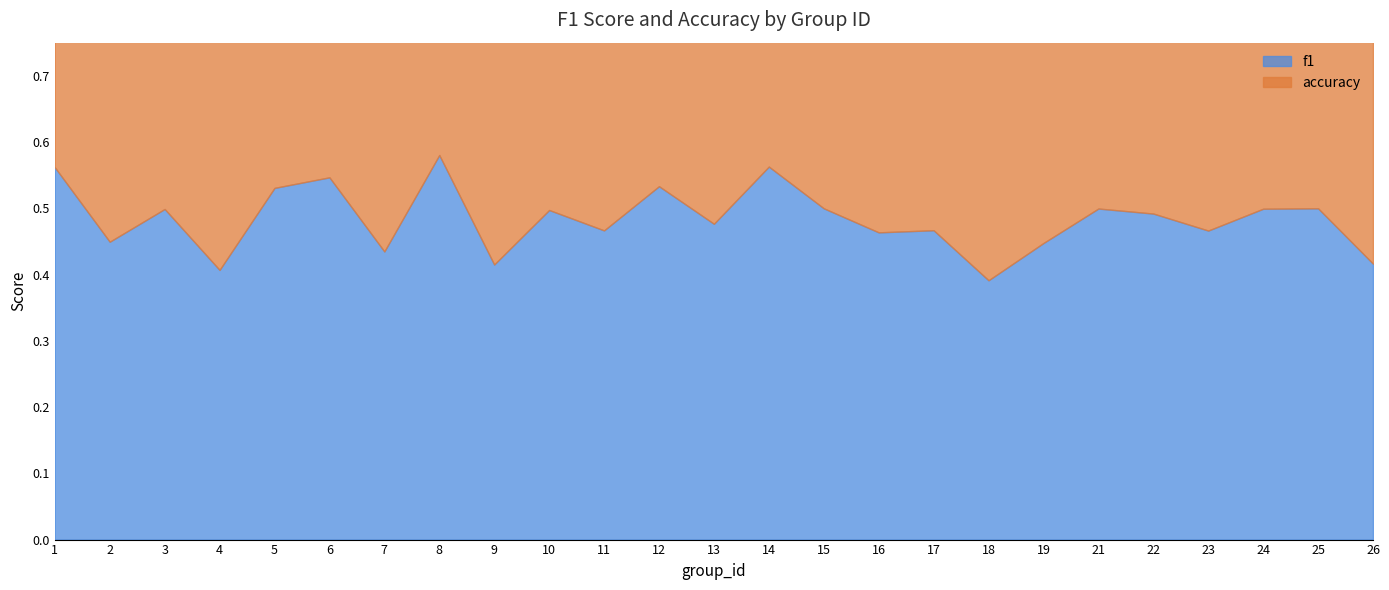

What is the sum of all accuracy values?

12.3